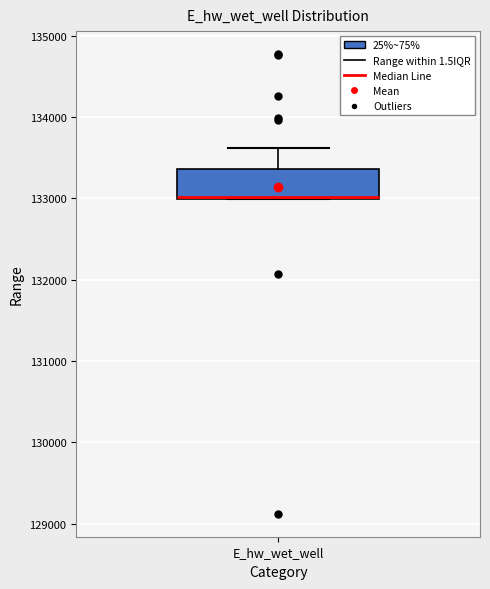

Where is the lower edge of the box for E_hw_wet_well on the y-axis? The values are not printed on the chart, so give them approximately, as read against the axis.

133000